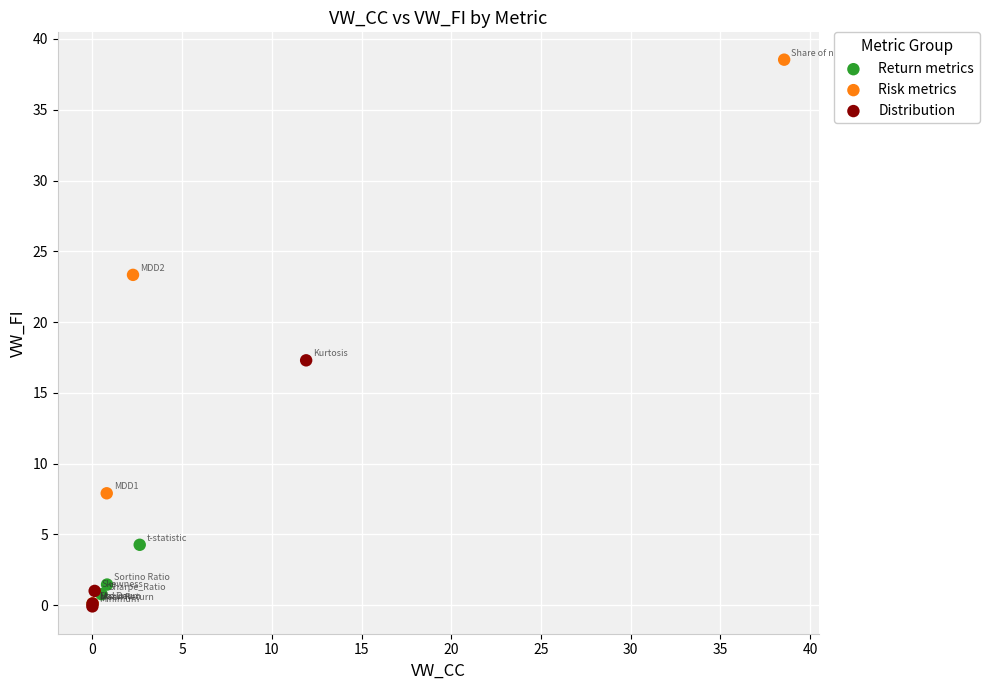

Which series has the largest Y range (max minus min)?

Risk metrics